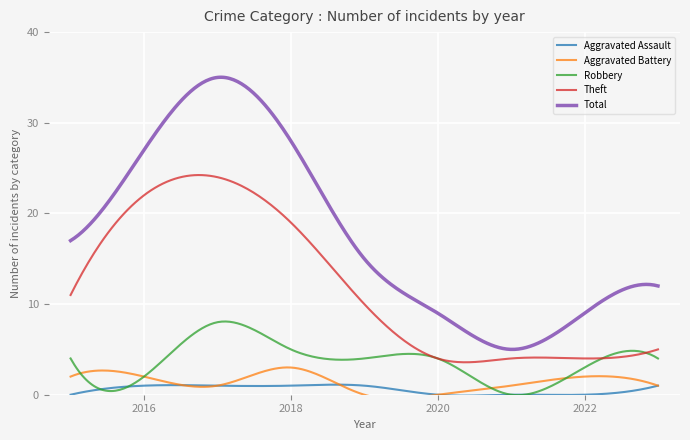

Which series has the largest range (max minus min)?

Total